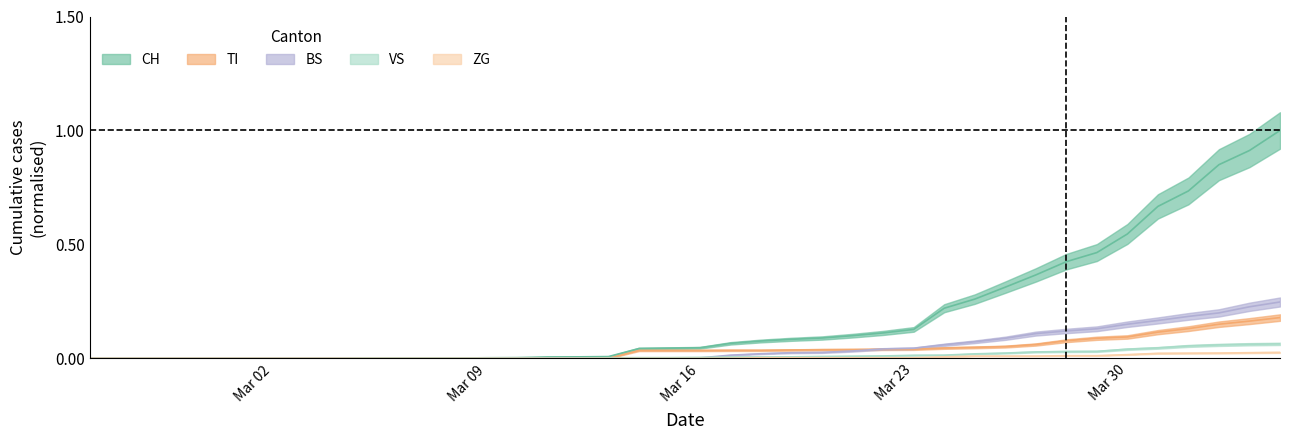

True or false: VS and CH intersect in this chart.

False